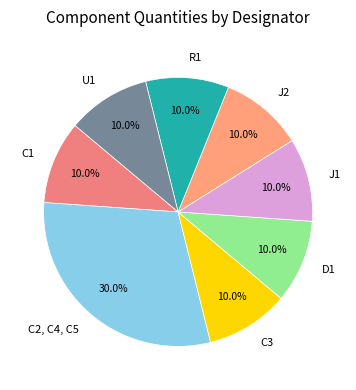

To the nearest percent, what is the combined percentage of C1 and C3?

20%